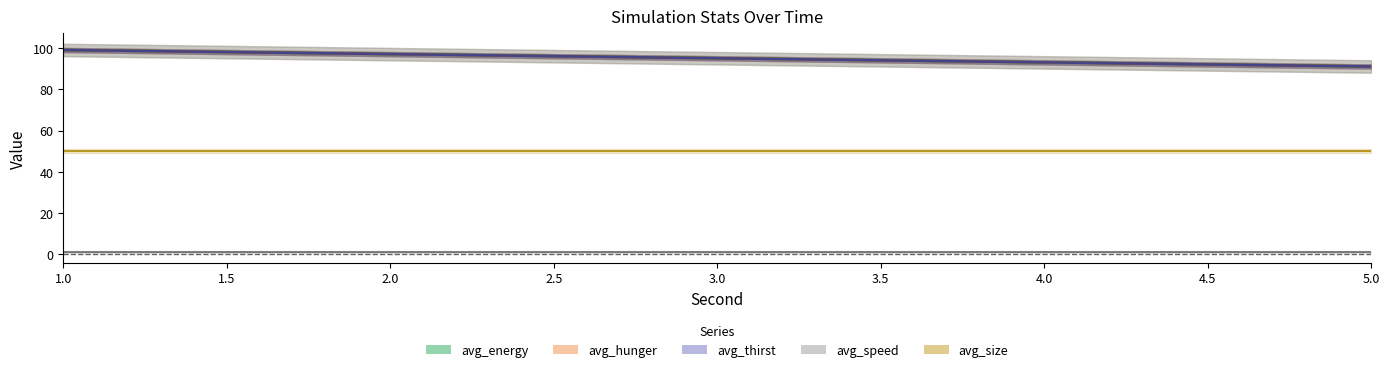

The avg_hunger series shows 165 at 2. True or false?

False